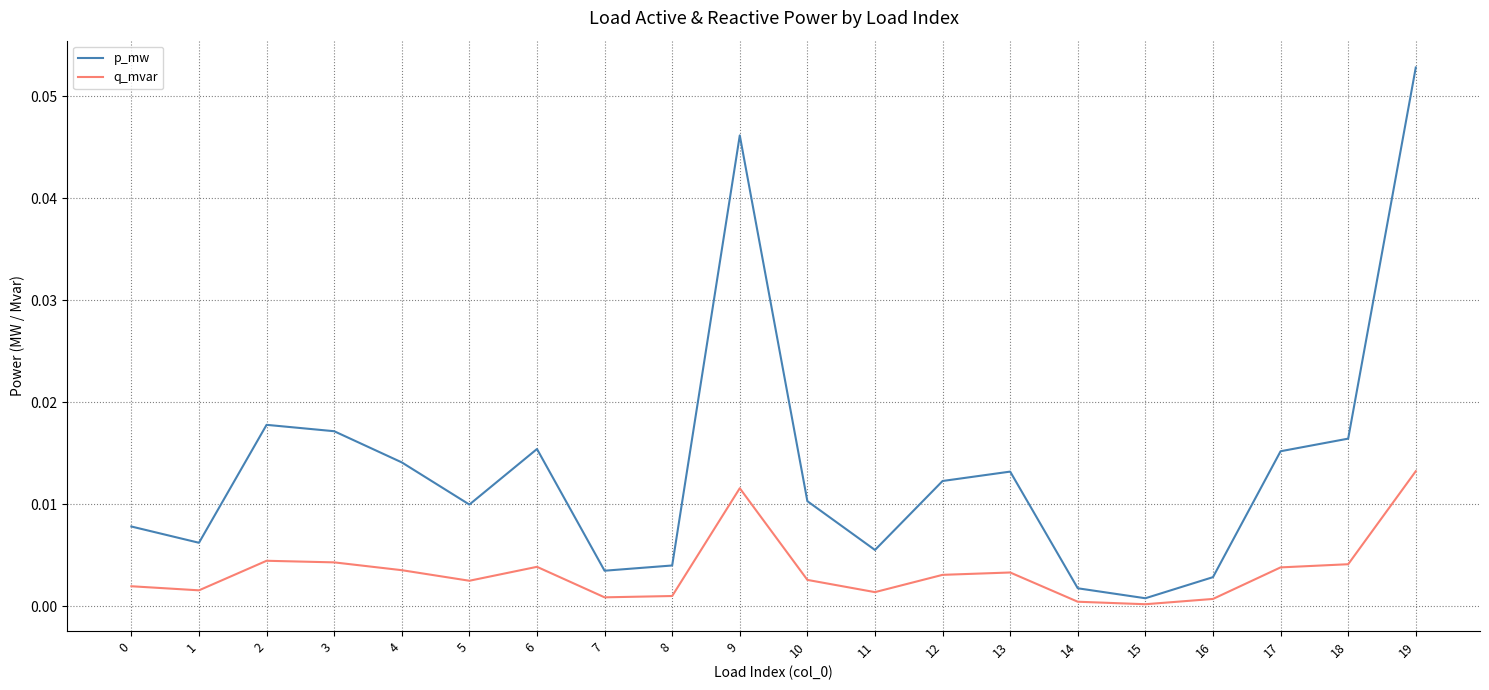

How many distinct data groups are displayed?

2